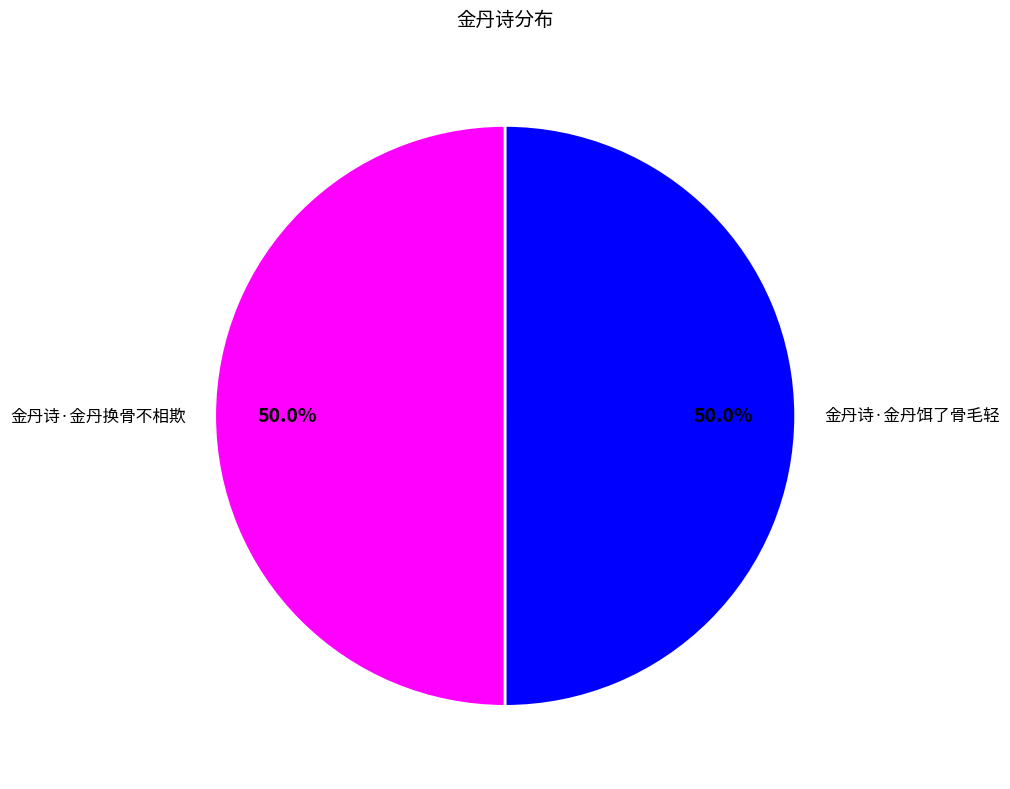

Is the sum of 金丹诗·金丹换骨不相欺 and 金丹诗·金丹饵了骨毛轻 greater than half?

Yes